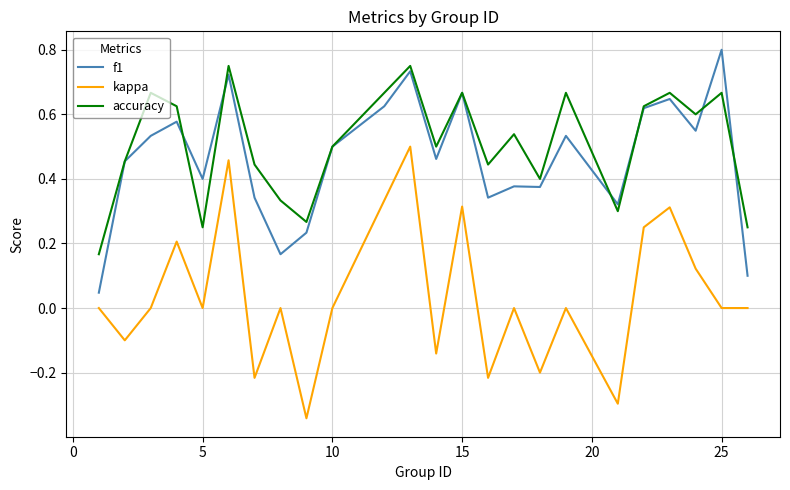

Which series has the widest spread of values?

kappa